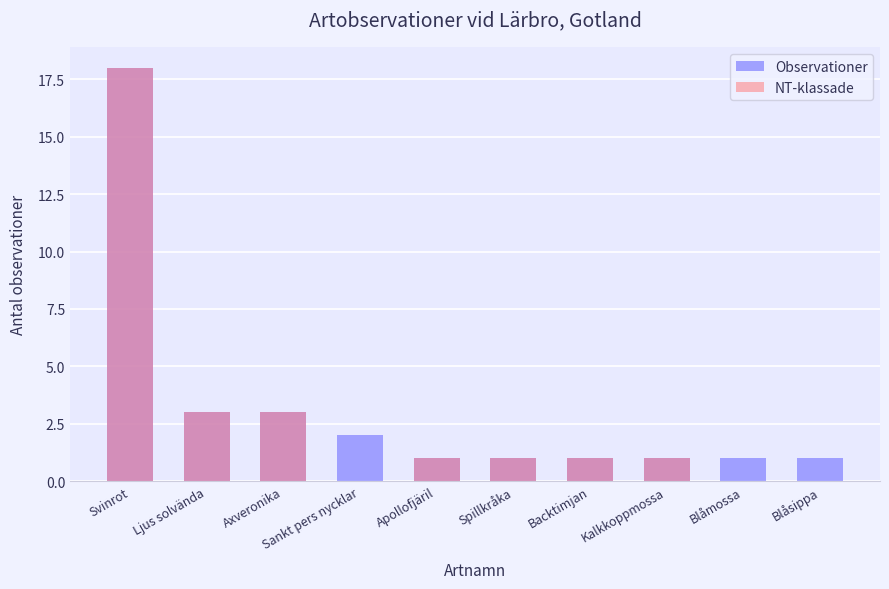

What is the total value across all series at Blåsippa?

1